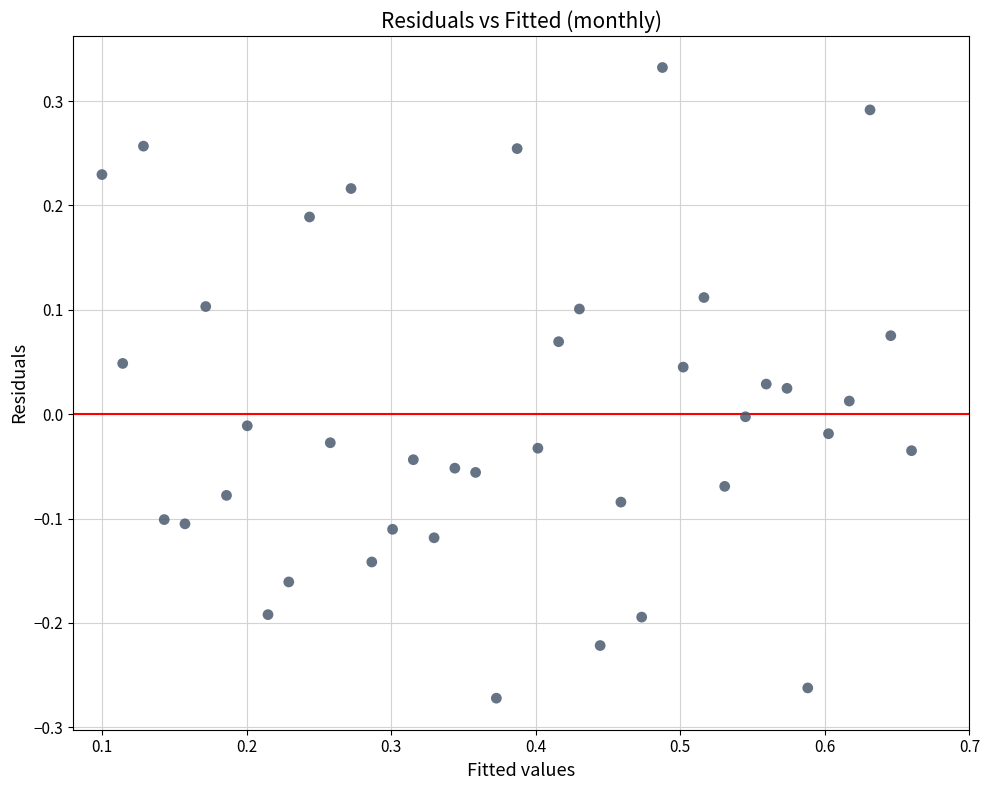

What is the range of Y values (max minus min)?

0.6